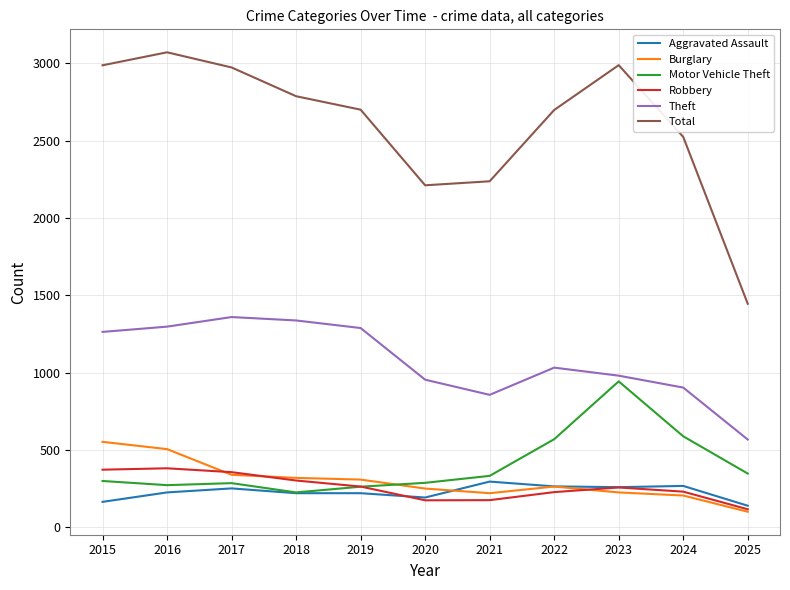

True or false: Burglary and Total cross at least once.

False